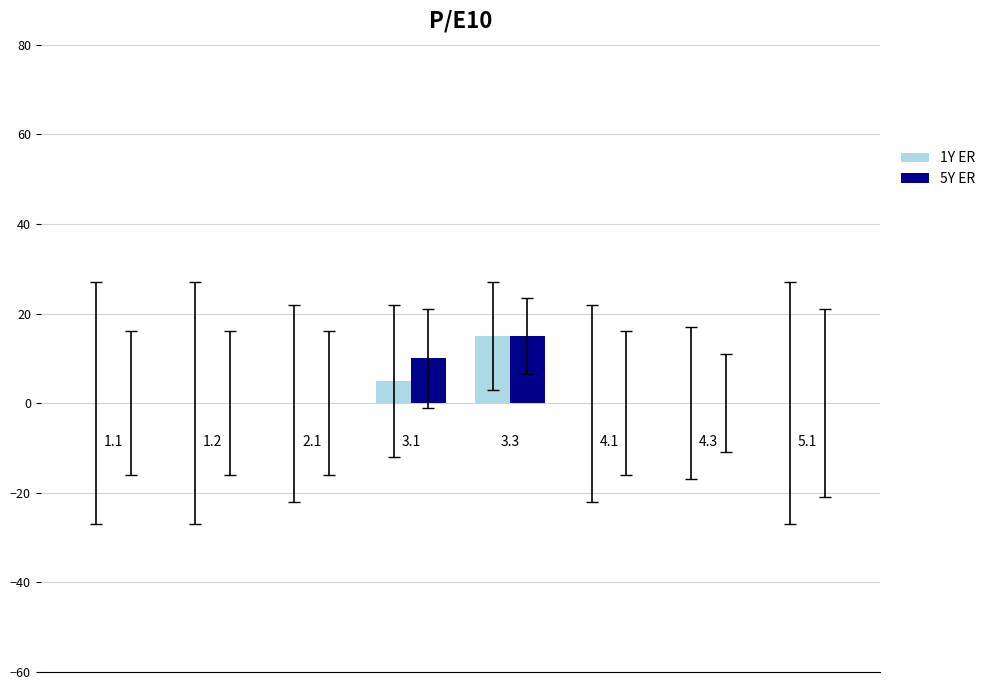

List the series in order of their overall mean, highest first.

5Y ER, 1Y ER